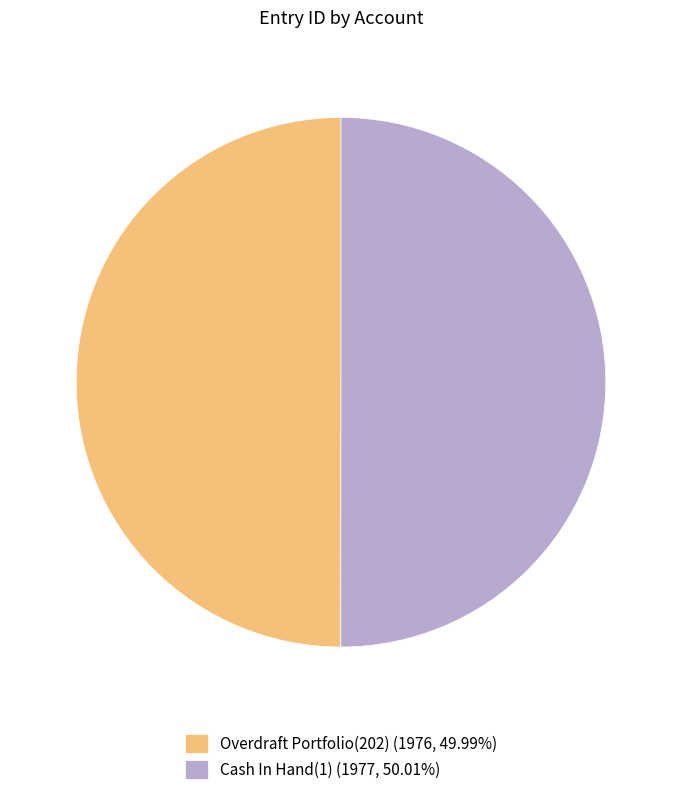

Is the sum of Overdraft Portfolio(202) (1976, 49.99%) and Cash In Hand(1) (1977, 50.01%) greater than half?

Yes